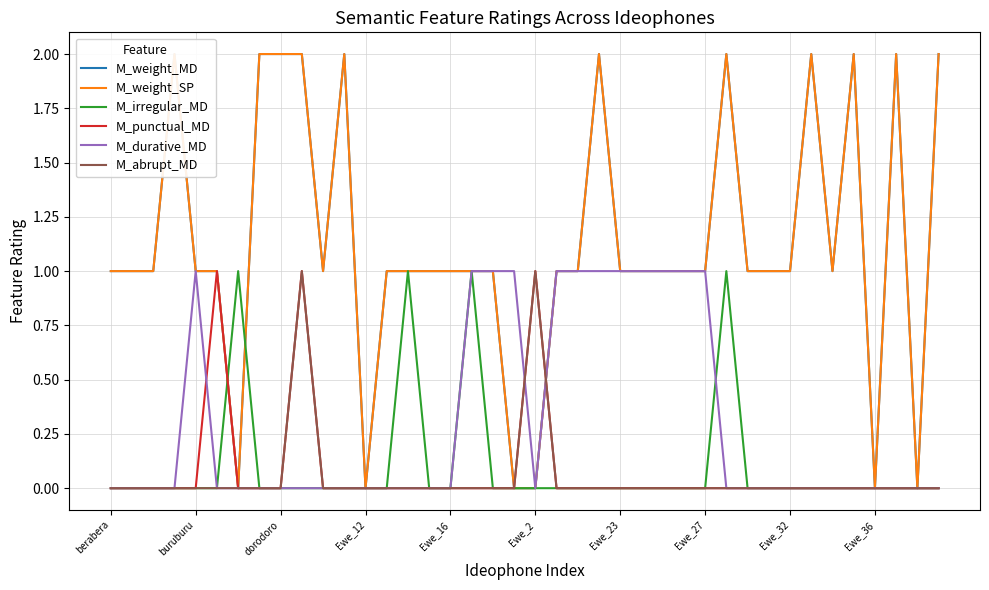

How many positive values does the M_durative_MD series have?

12